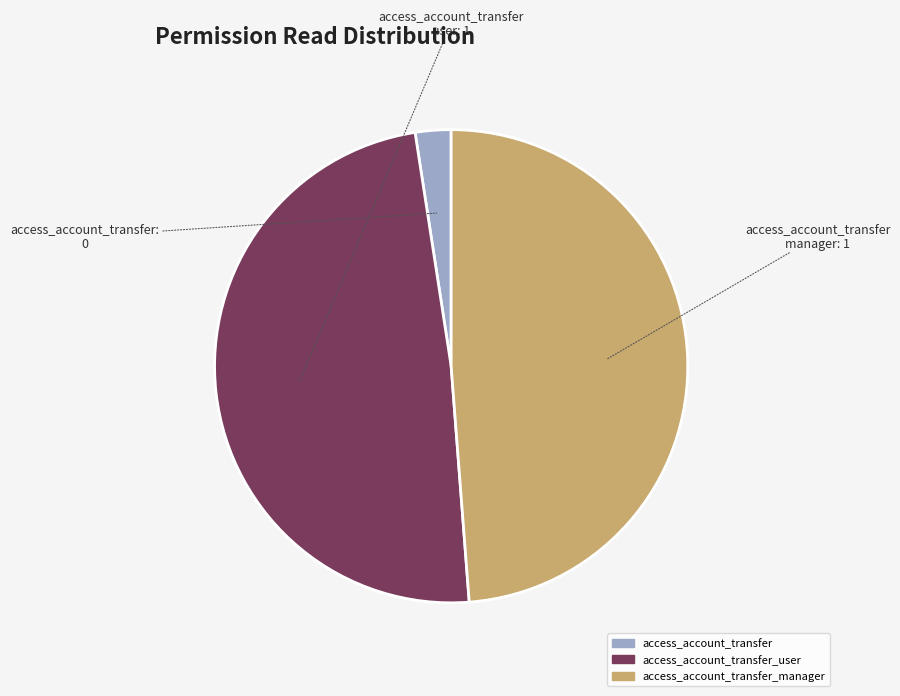

How many segments does this pie chart have?

3